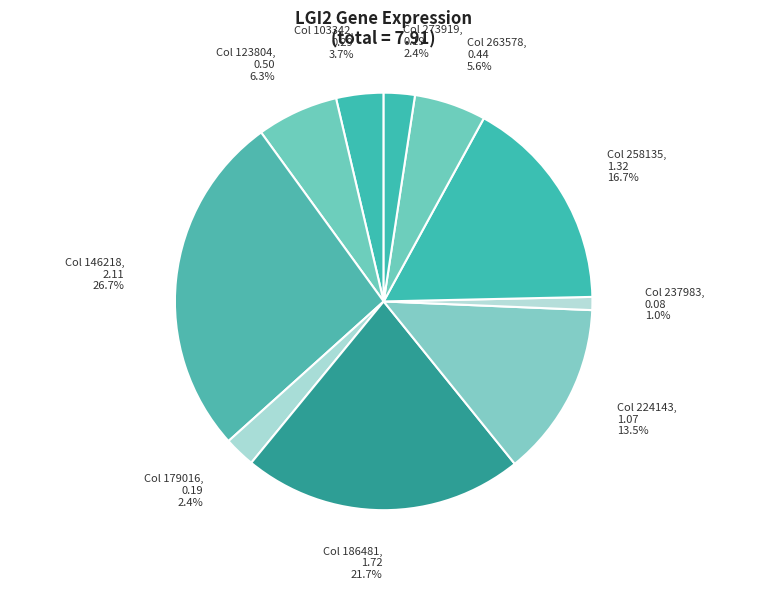

What is the smallest slice in the pie chart?

Col 237983